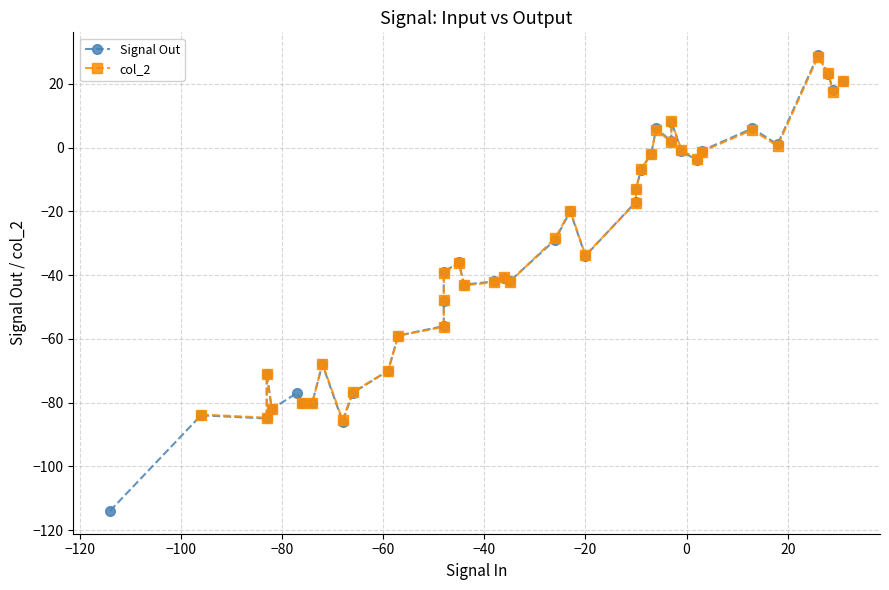

Which series has the widest spread of values?

Signal Out